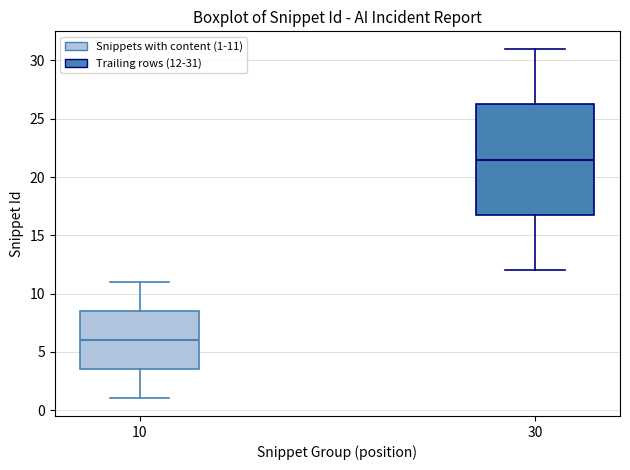

Which box is the tallest, from its lower edge to its upper edge?

30